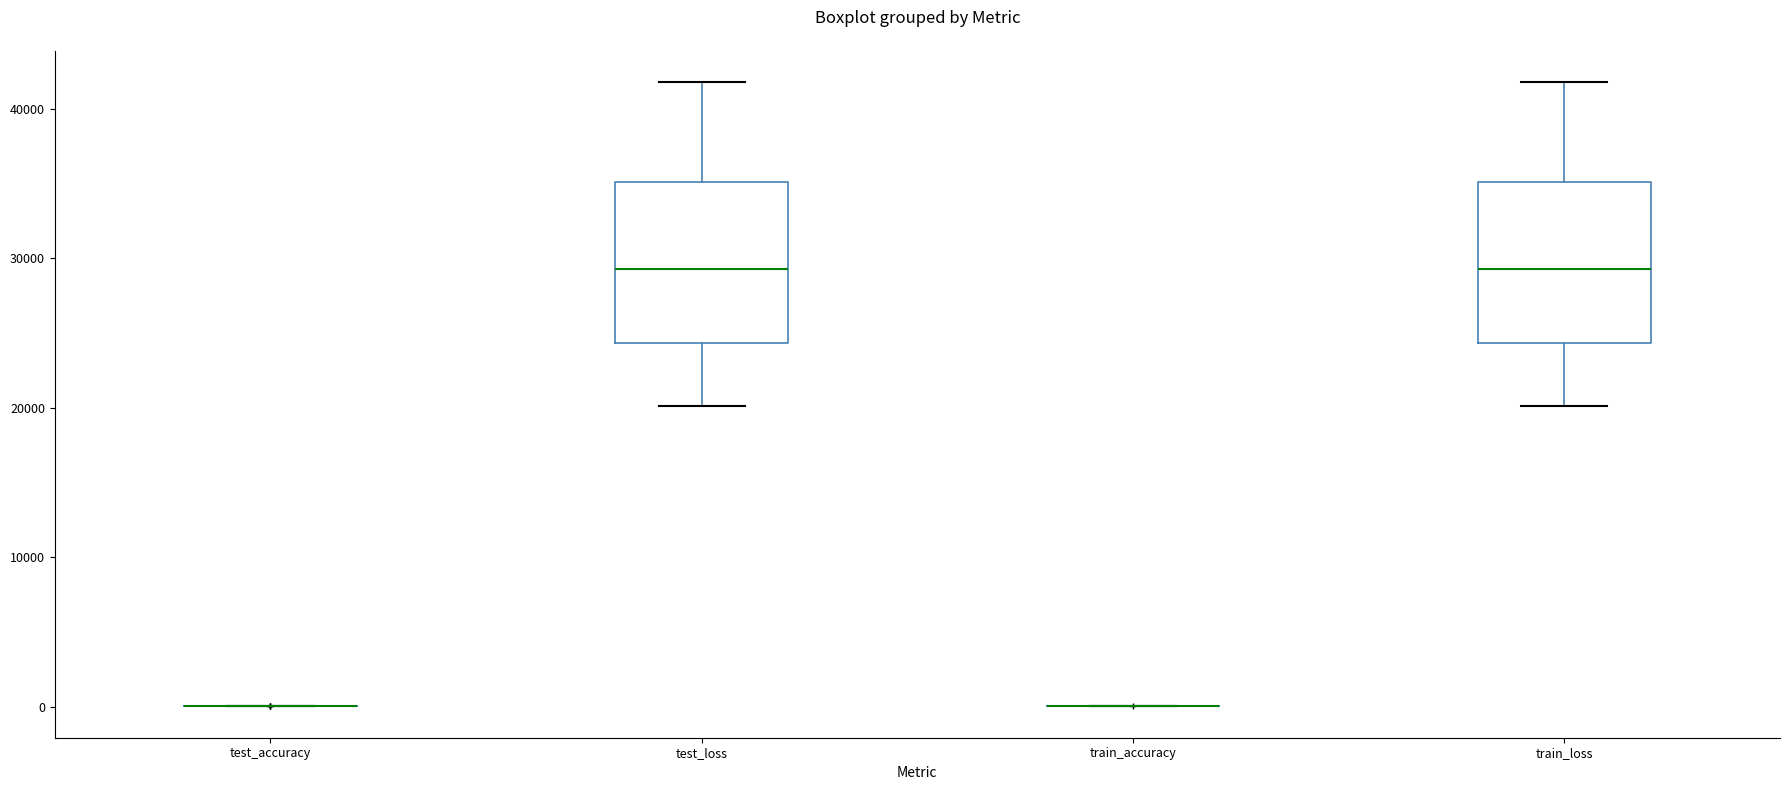

Reading left to right, transcribe this box plot: for each box, give where its median line is, the range the box spans, and where its two whiskers end, as read against the y-axis. The values are not printed on the chart, so give them approximately, as read against the axis.

test_accuracy: box collapsed to a line at 0, whiskers 0 to 0
test_loss: median 29000, box 24000 to 35000, whiskers 20000 to 42000
train_accuracy: box collapsed to a line at 0, whiskers 0 to 0
train_loss: median 29000, box 24000 to 35000, whiskers 20000 to 42000